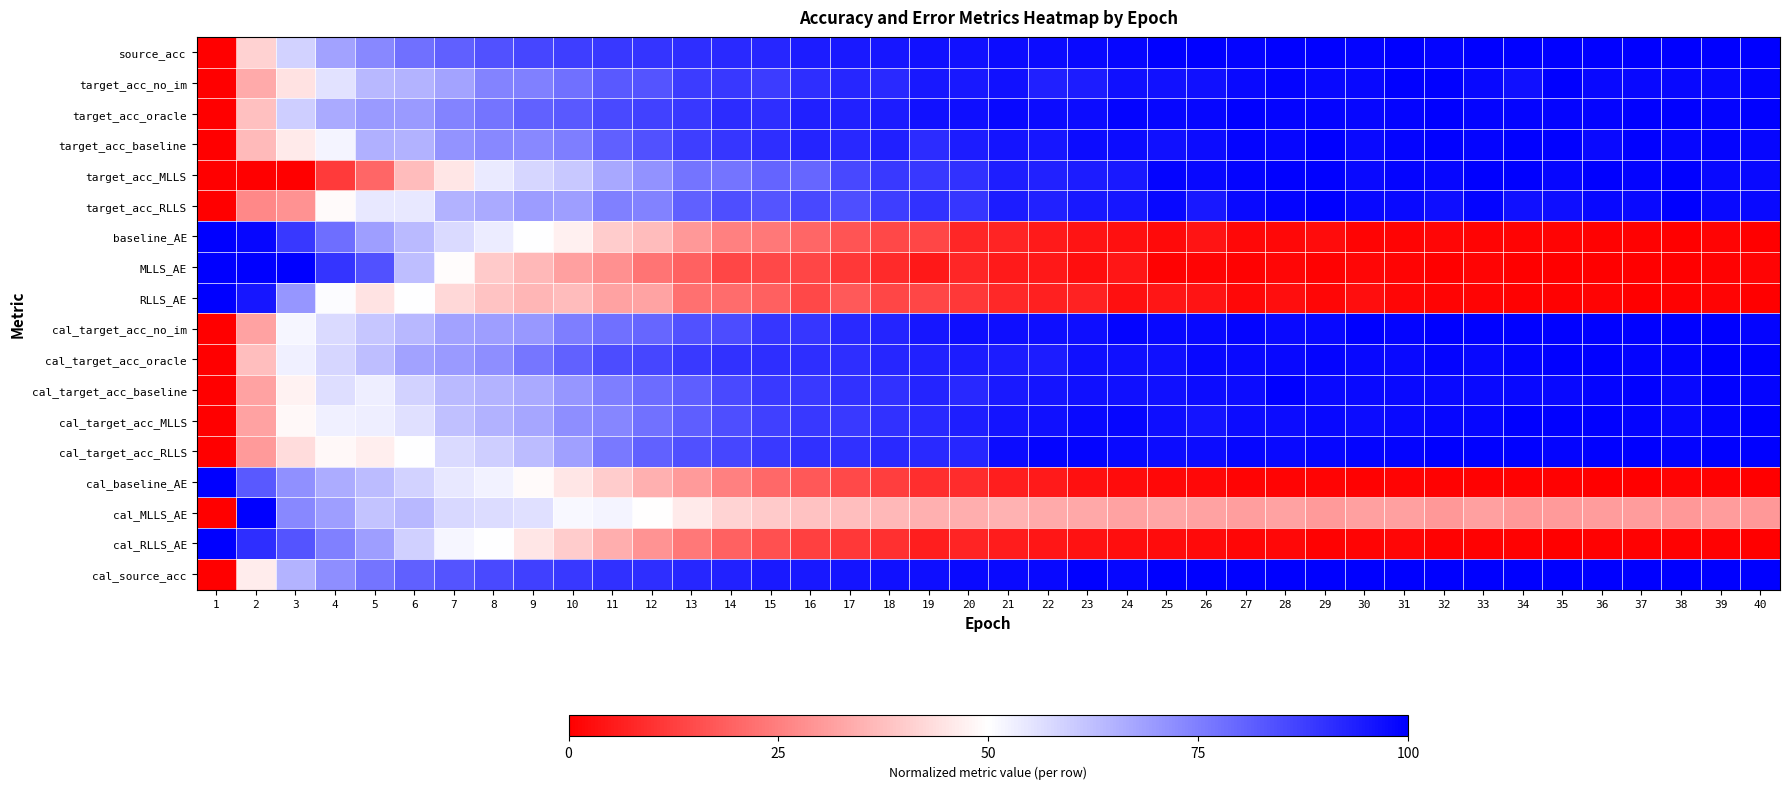

At which category is the sum across all series the highest?

28